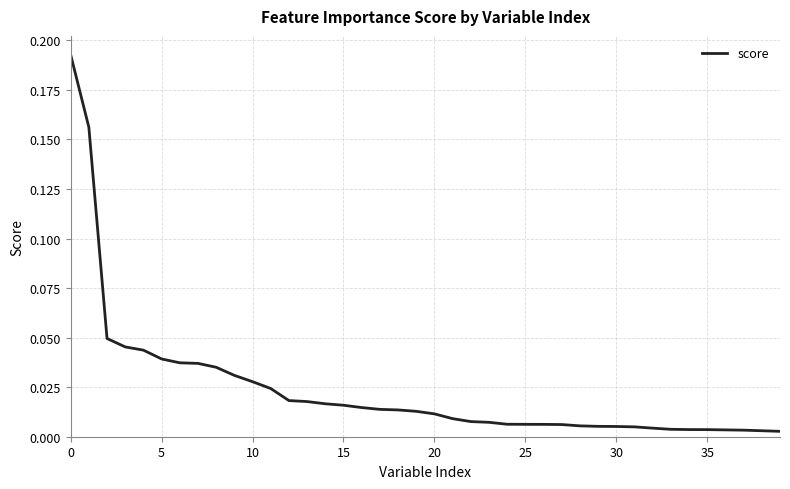

True or false: there are more than 0 points higher than both neighbors.

False